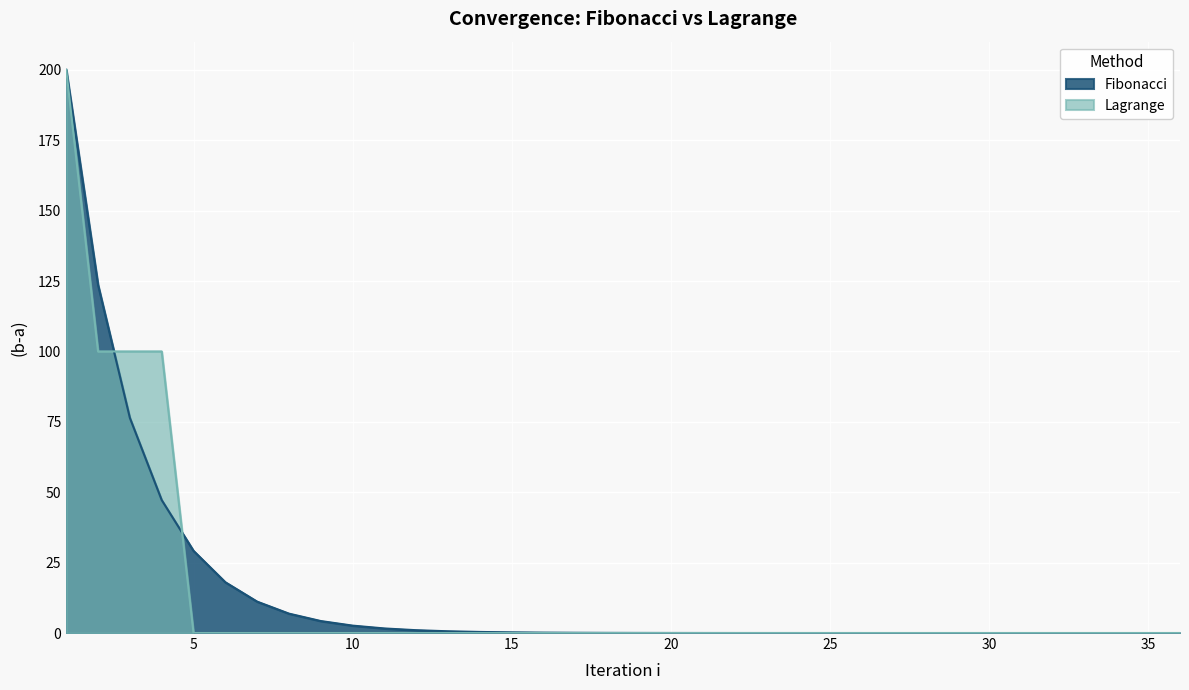

Rank the series at 30 from highest to lowest value.

Fibonacci, Lagrange